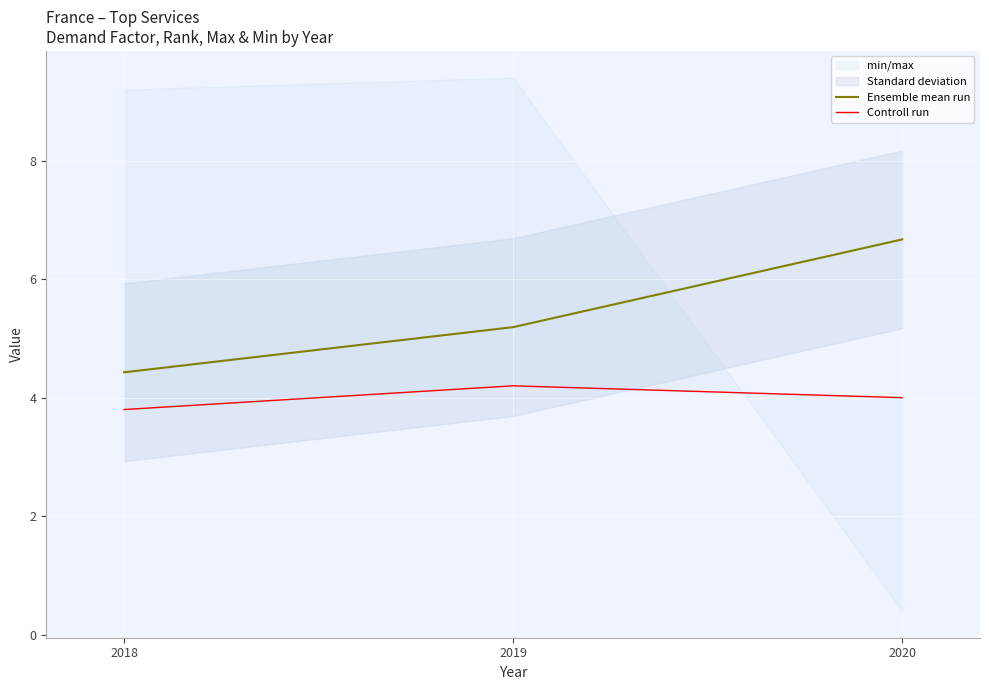

Which category has the lowest value in the Ensemble mean run series?

2018